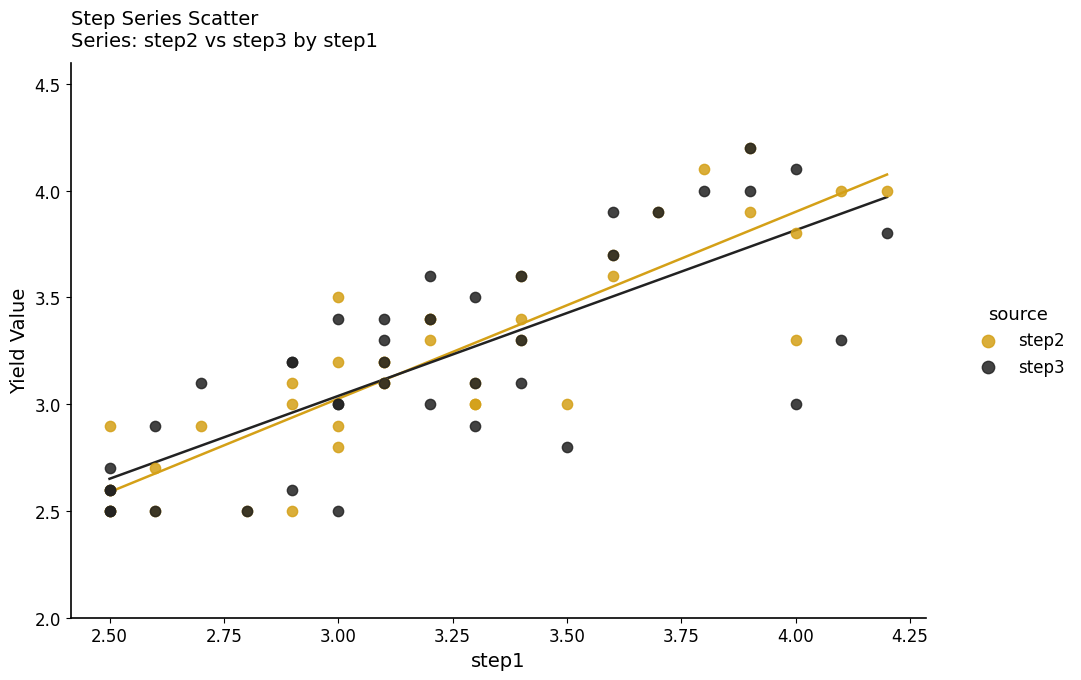

What are all the series names shown in the legend?

step2, step3